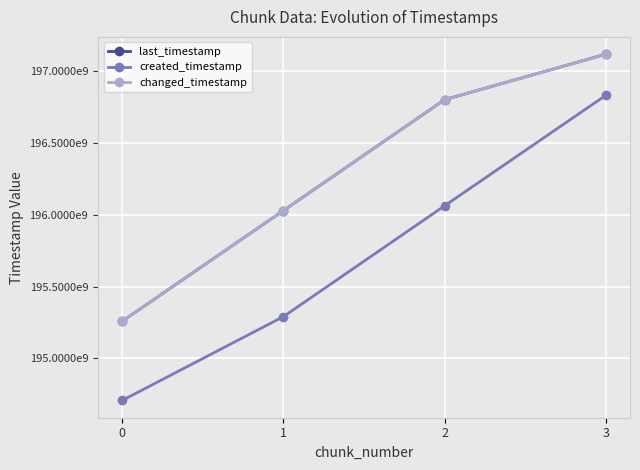

True or false: last_timestamp and changed_timestamp cross at least once.

False